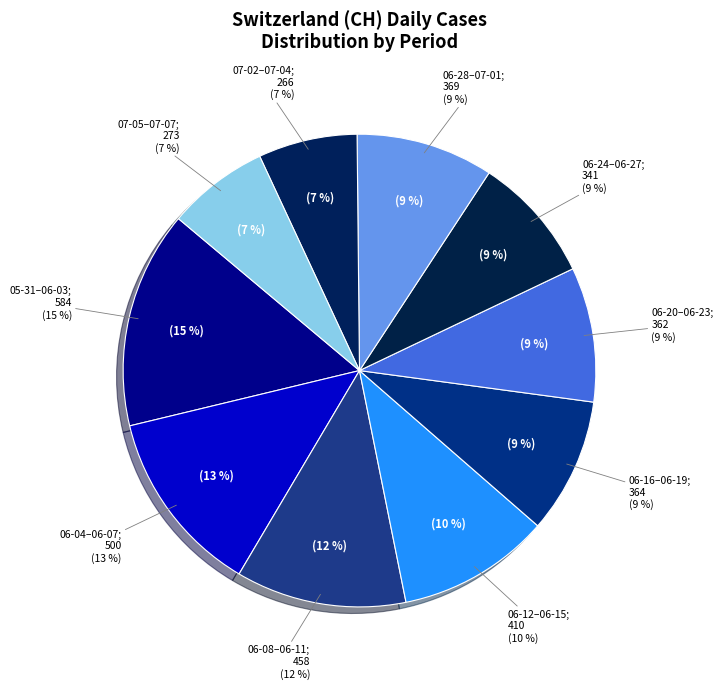

What is the change in value from 2020-06-06 to 2020-07-01?

-28